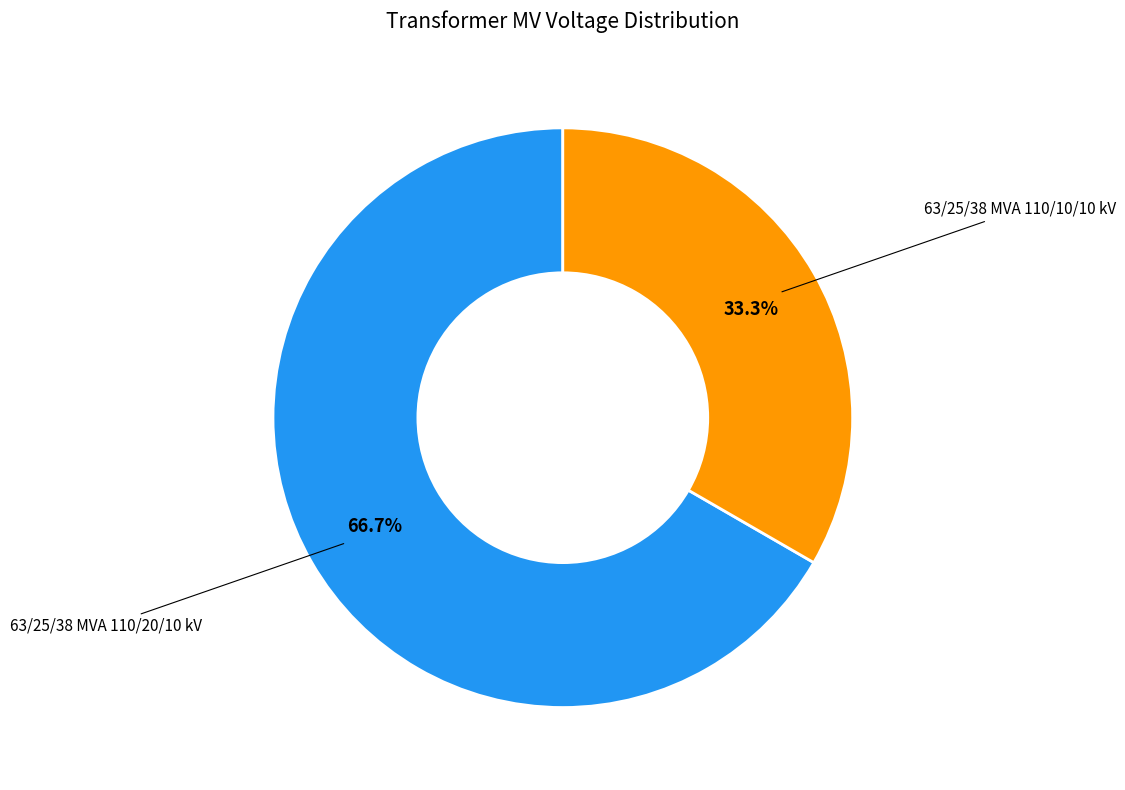

Does any single category account for the majority?

Yes